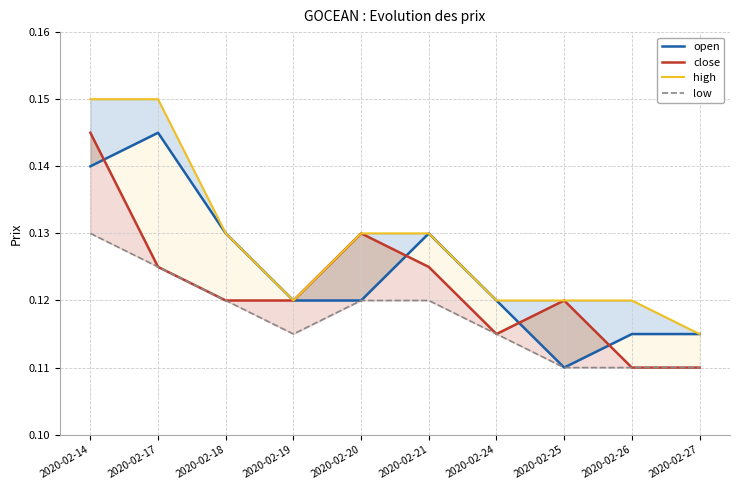

At how many categories does at least one series exceed 0?

10